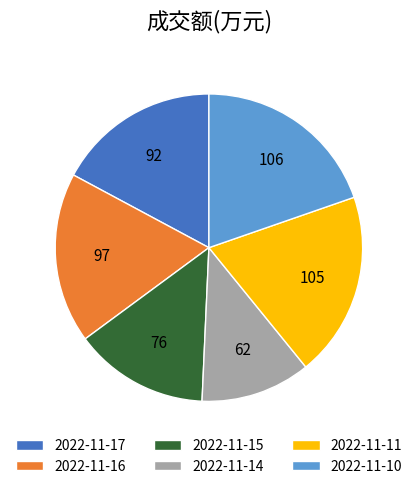

Between 2022-11-14 and 2022-11-16, which is larger?

2022-11-16